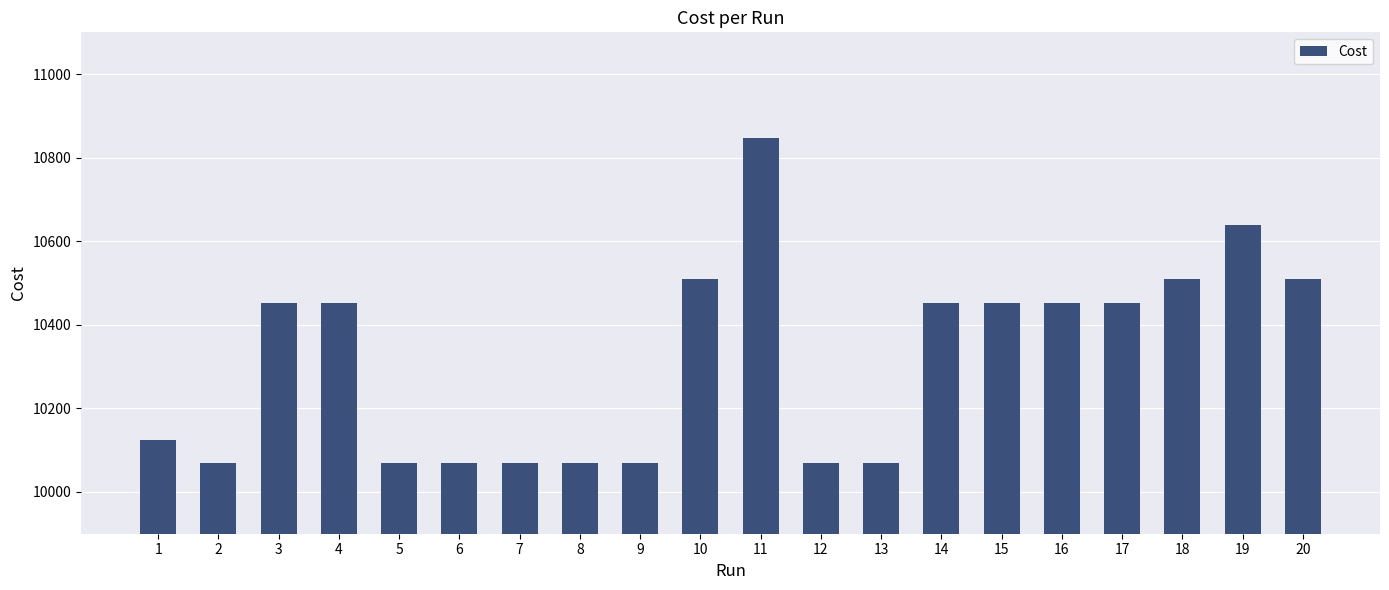

What is the greatest value displayed?

10846.0